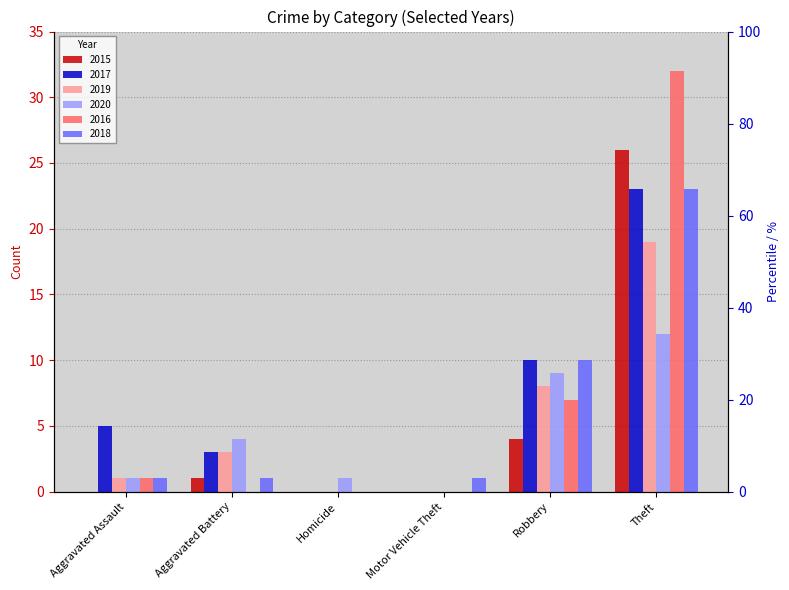

Between Aggravated Assault and Robbery, which series saw the biggest shift?

2018